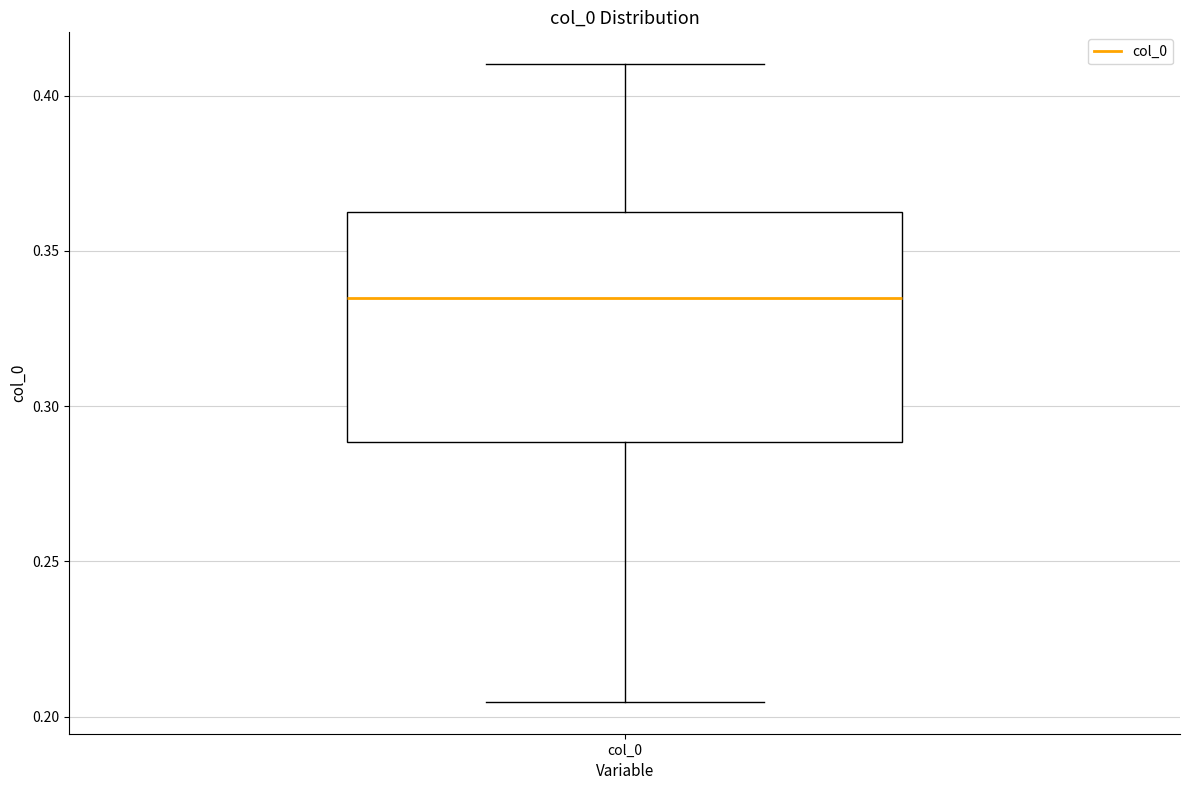

Transcribe this box plot: give where the median line is, the range the box spans, and where the two whiskers end, as read against the y-axis. The values are not printed on the chart, so give them approximately, as read against the axis.

median 0.335, box 0.290 to 0.365, whiskers 0.205 to 0.410